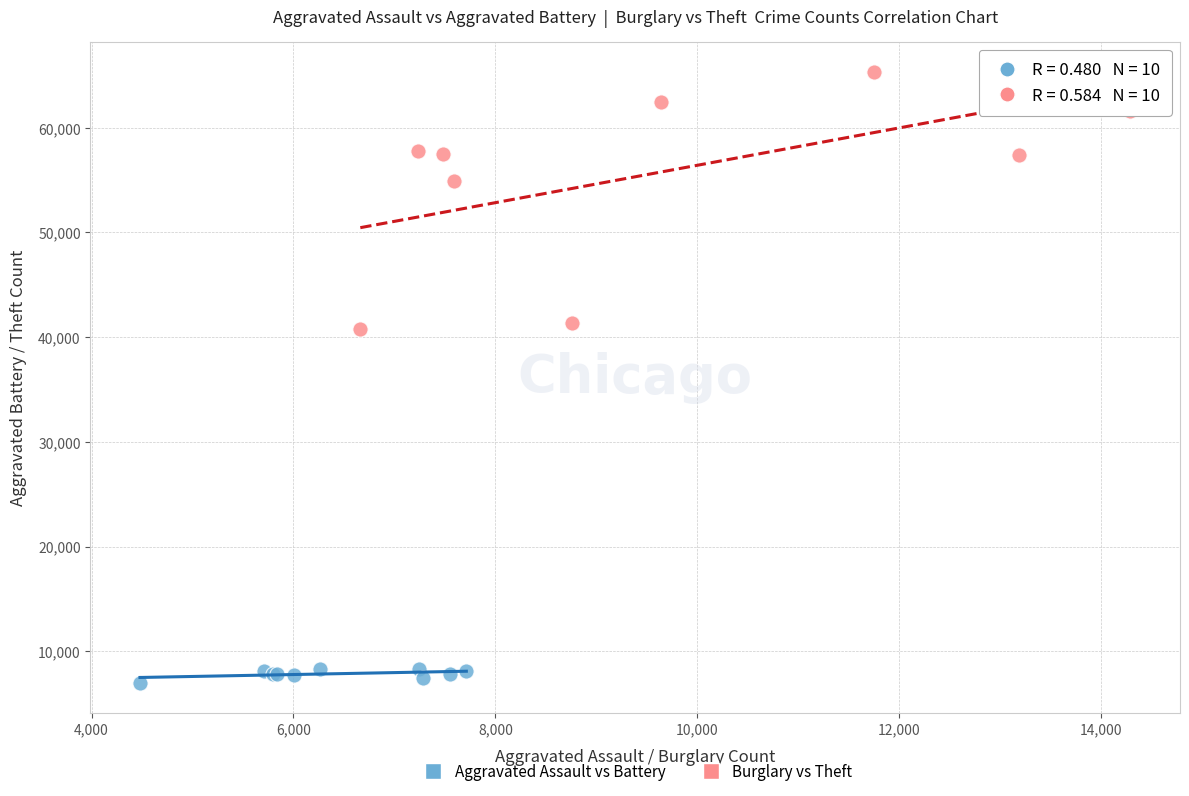

Which series contains the highest Y value?

Burglary vs Theft